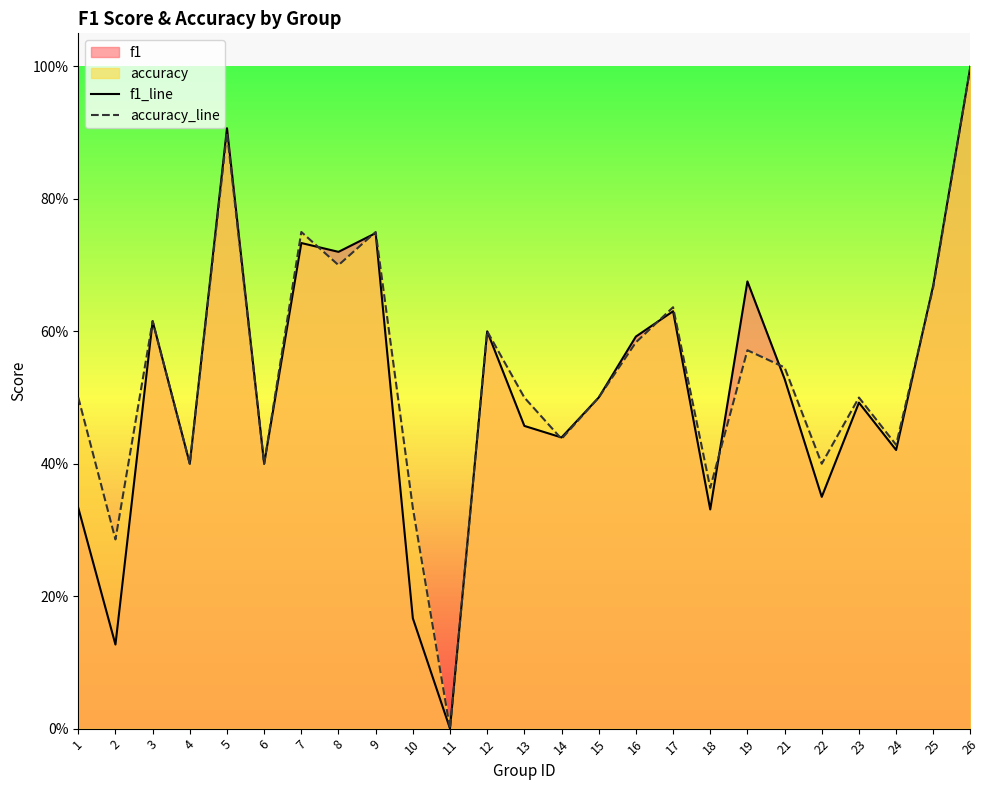

What is the difference between the second highest and second lowest values in the f1_line series?

0.8